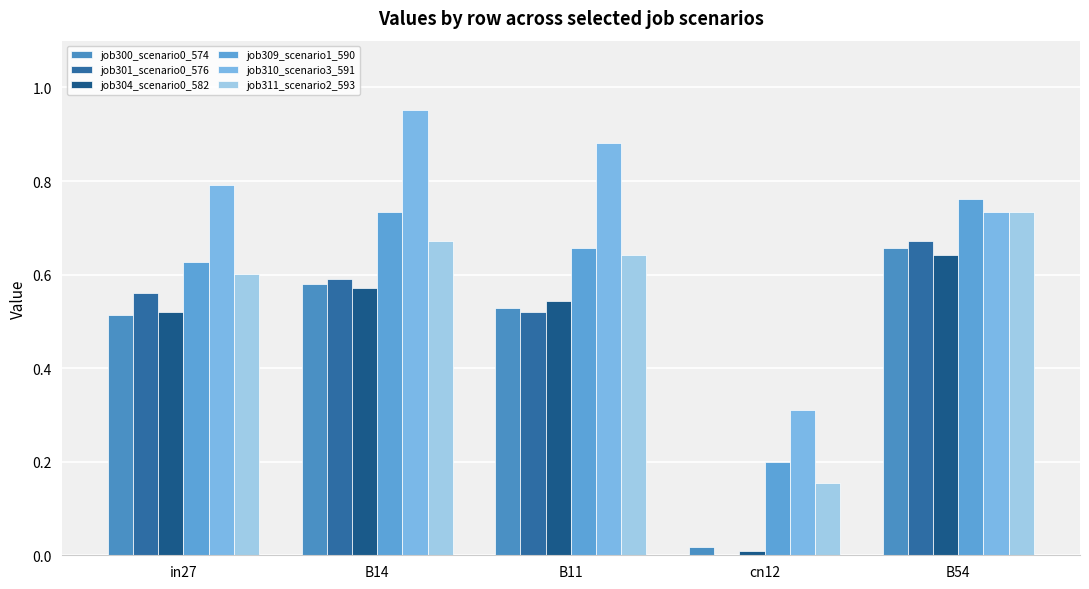

At B14, list the series in order from largest to smallest.

job310_scenario3_591, job309_scenario1_590, job311_scenario2_593, job301_scenario0_576, job300_scenario0_574, job304_scenario0_582